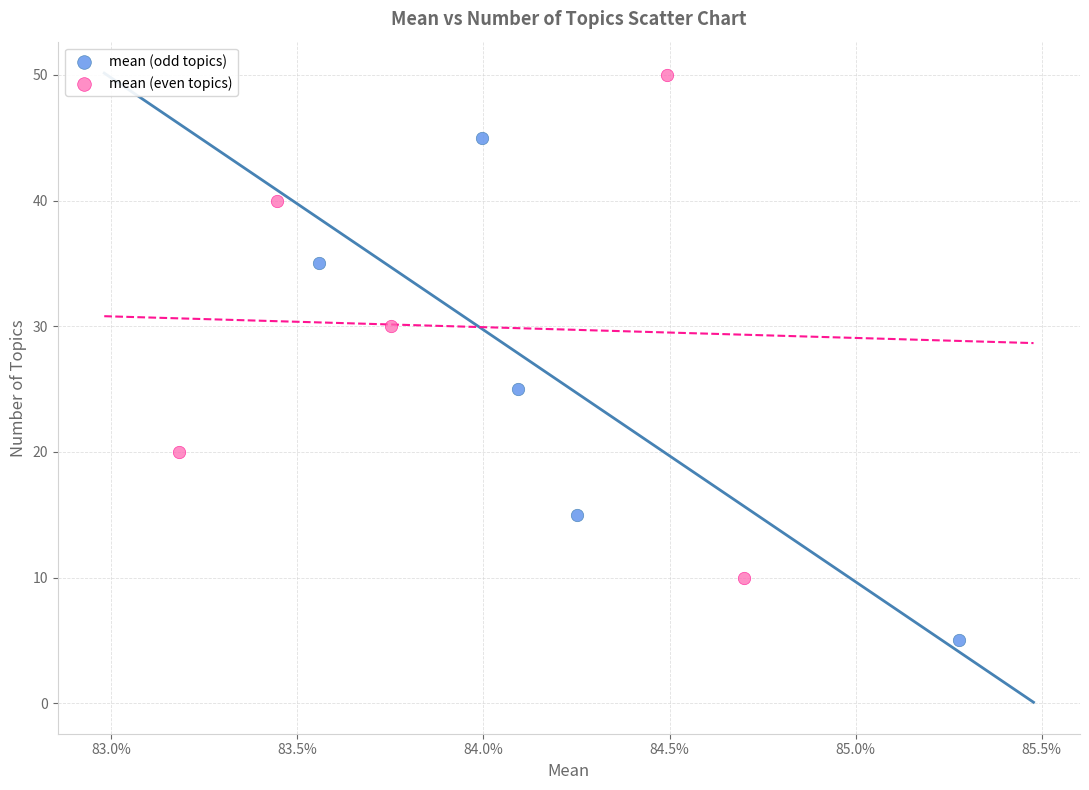

Which series contains the highest Y value?

mean (even topics)